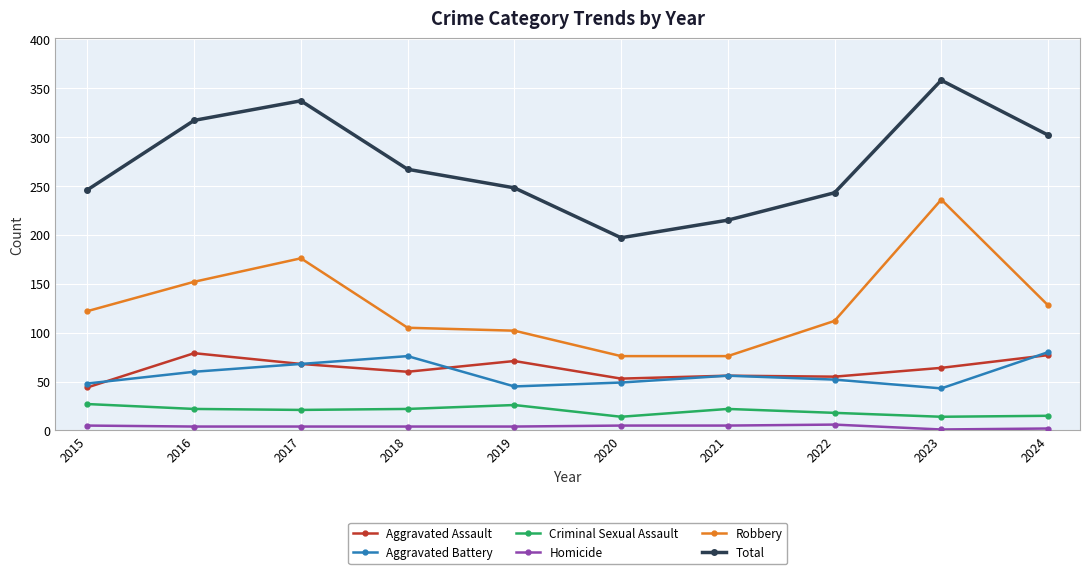

In Aggravated Assault, how many points are lower than both neighbors (excluding endpoints)?

3